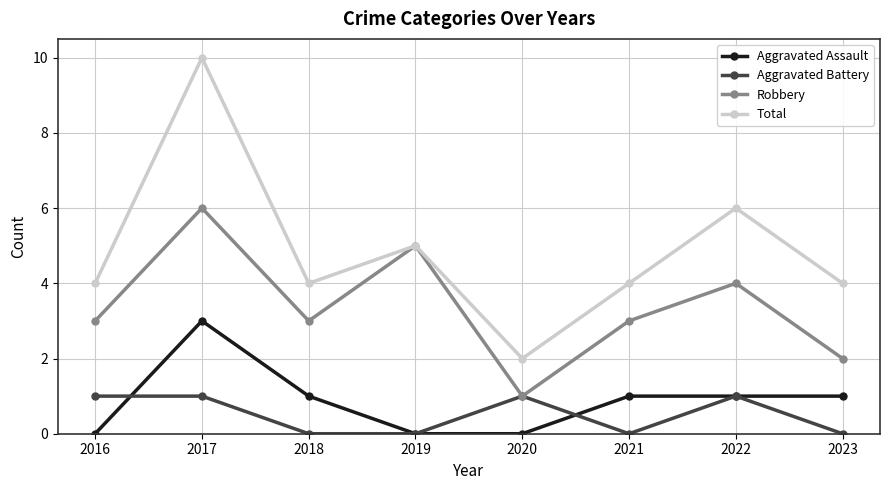

At which category does Robbery reach its first local valley?

2018